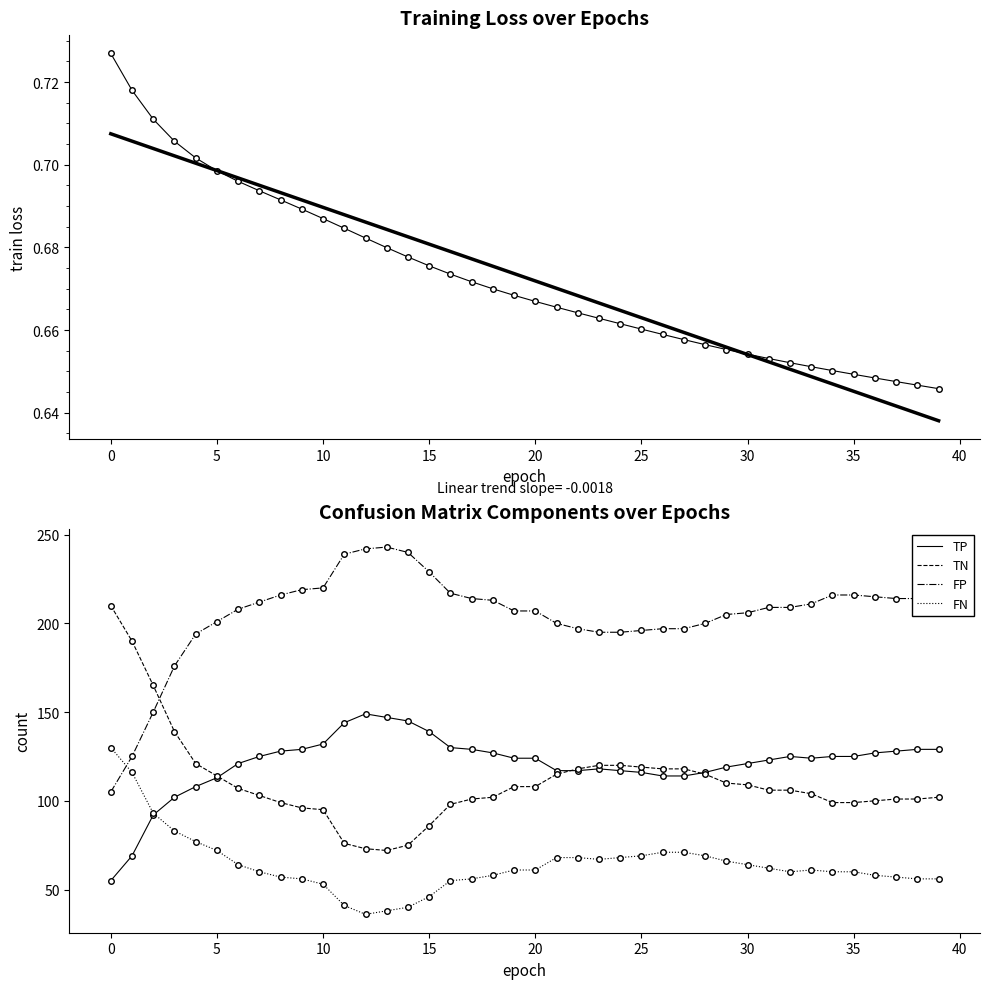

Is this an area chart (filled region under the line)?

No